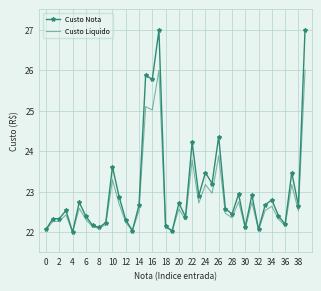

Which series has the largest range (max minus min)?

Custo Nota